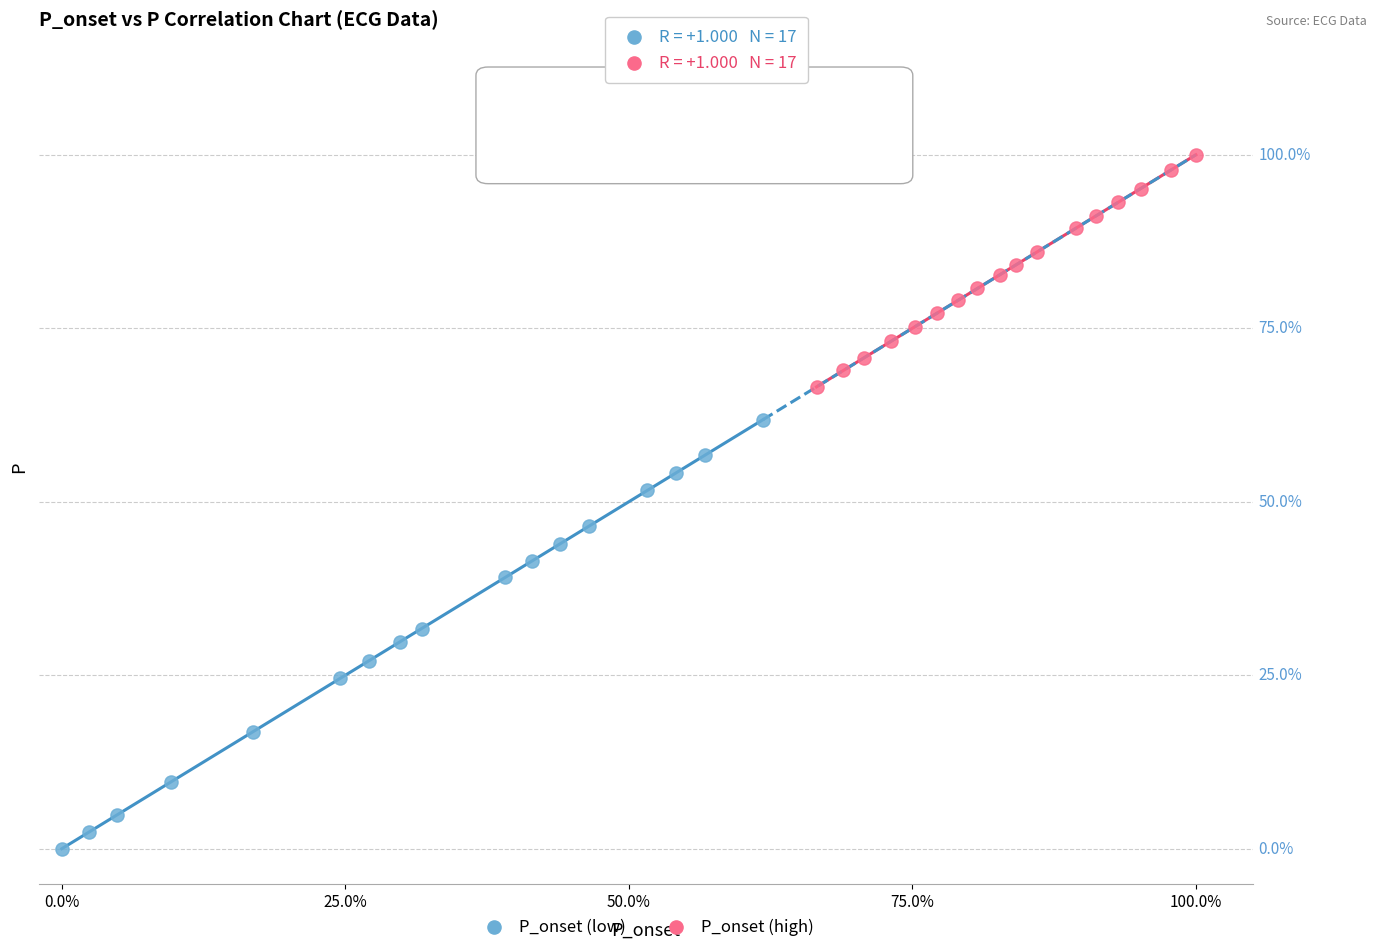

What are all the series names shown in the legend?

P_onset (low), P_onset (high)